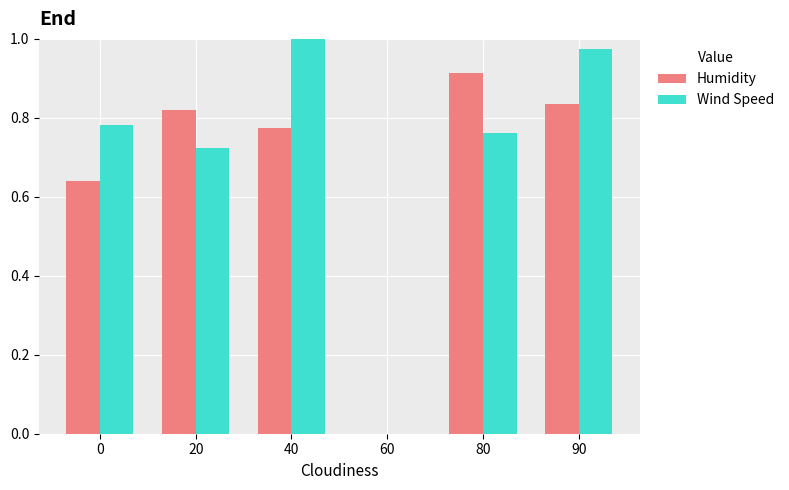

What is the total value across all series at 90?

1.8